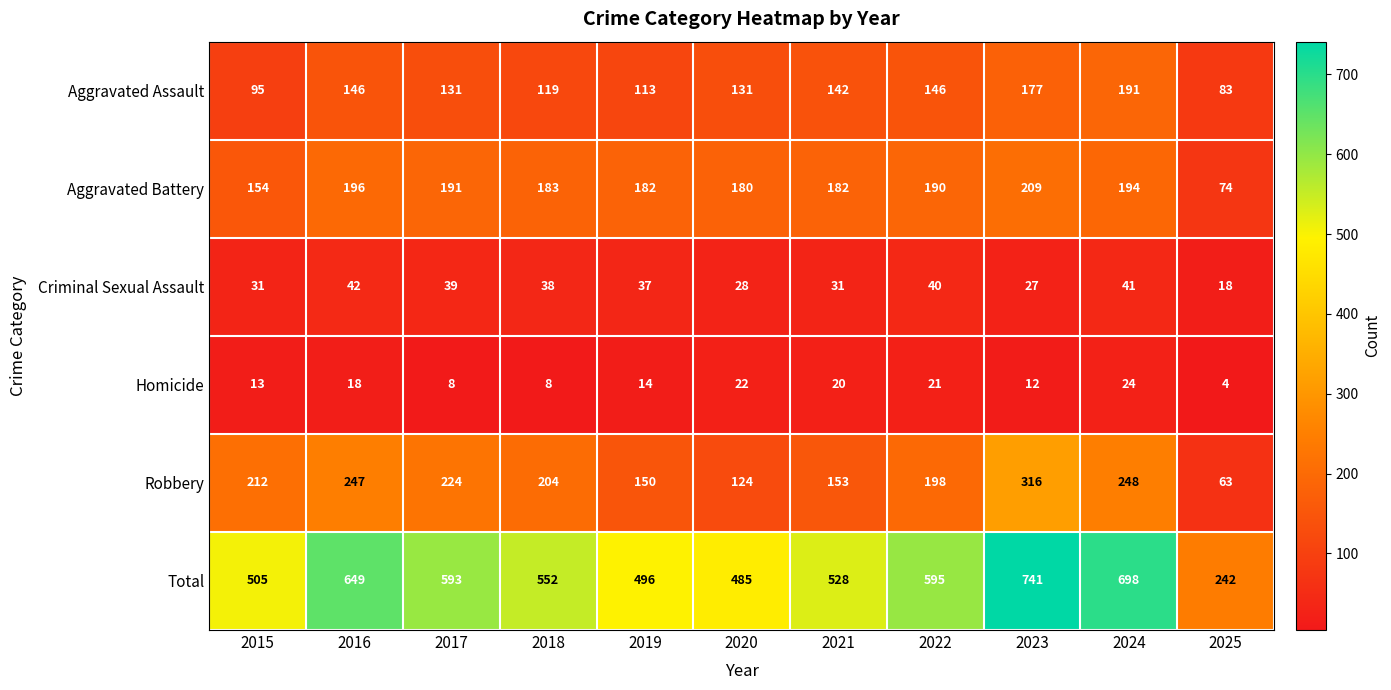

How many categories are shown in the chart?

11